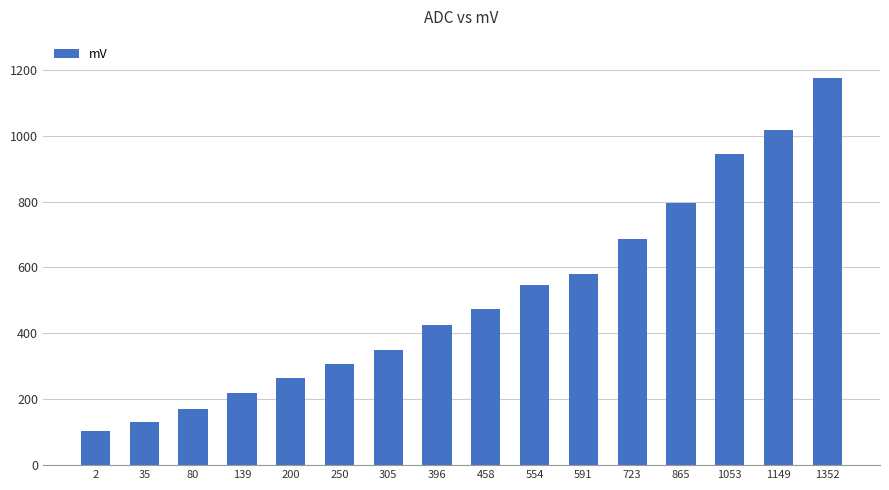

The value at 80 is 169. True or false?

True